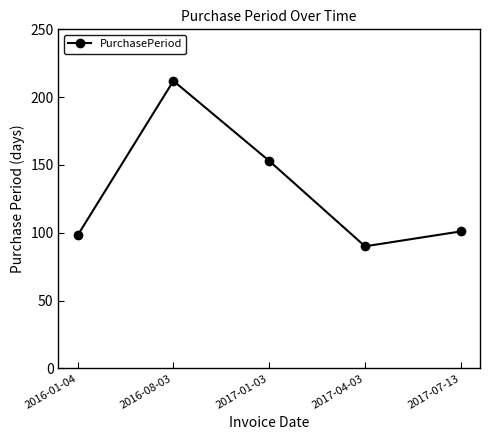

How many series are shown in this chart?

1